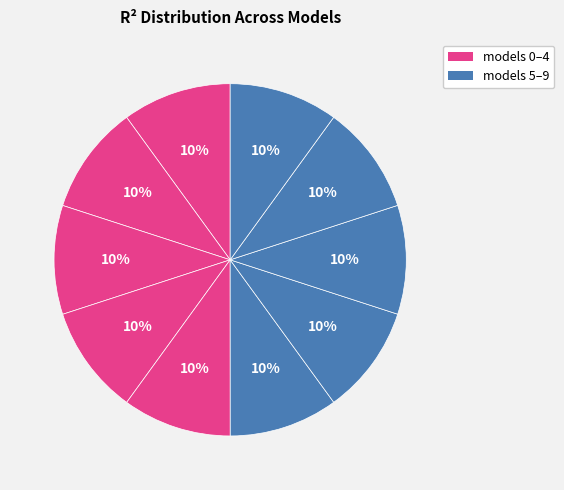

How many segments does this pie chart have?

10